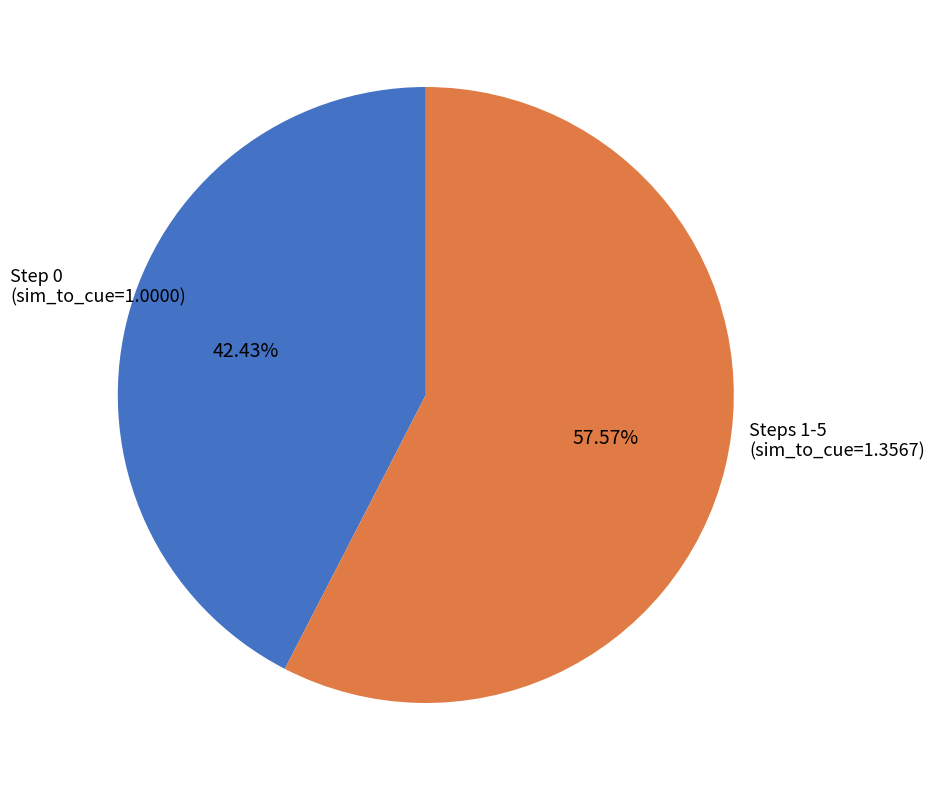

Which has a higher value, Step 0 (sim_to_cue=1.0000) or Steps 1-5 (sim_to_cue=1.3567)?

Steps 1-5 (sim_to_cue=1.3567)